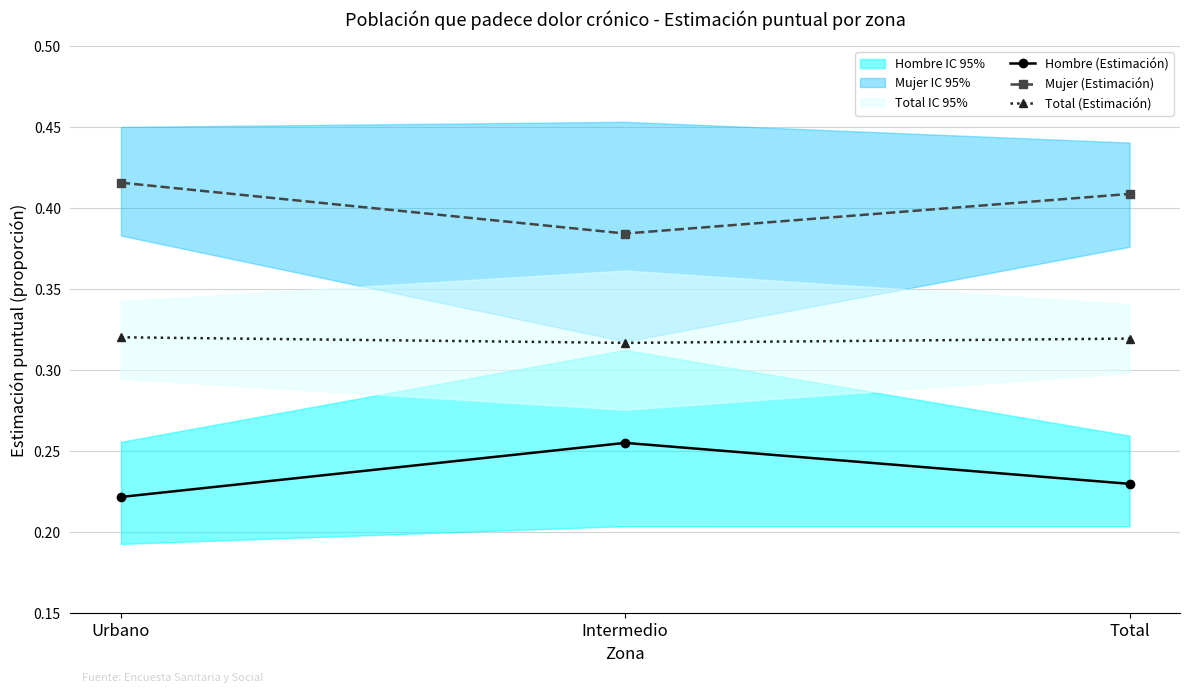

What is the sum of the Mujer (Estimación) values at Intermedio and Total?

0.8